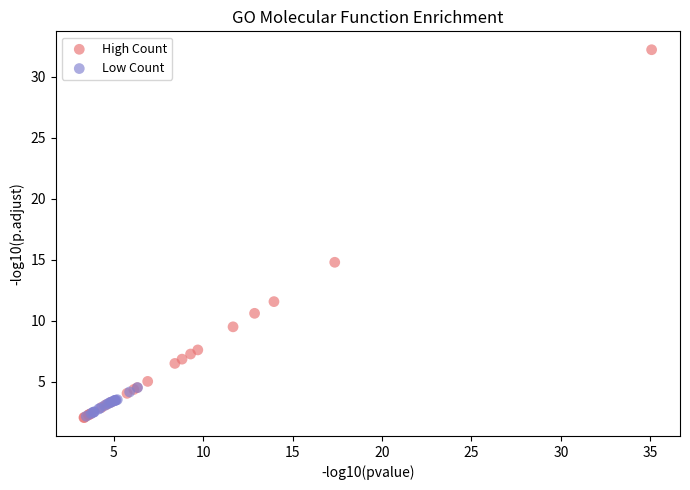

Which series has the widest spread of Y values?

High Count